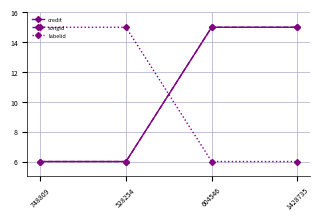

What is the approximate value of labelid at 1428735?

6.0